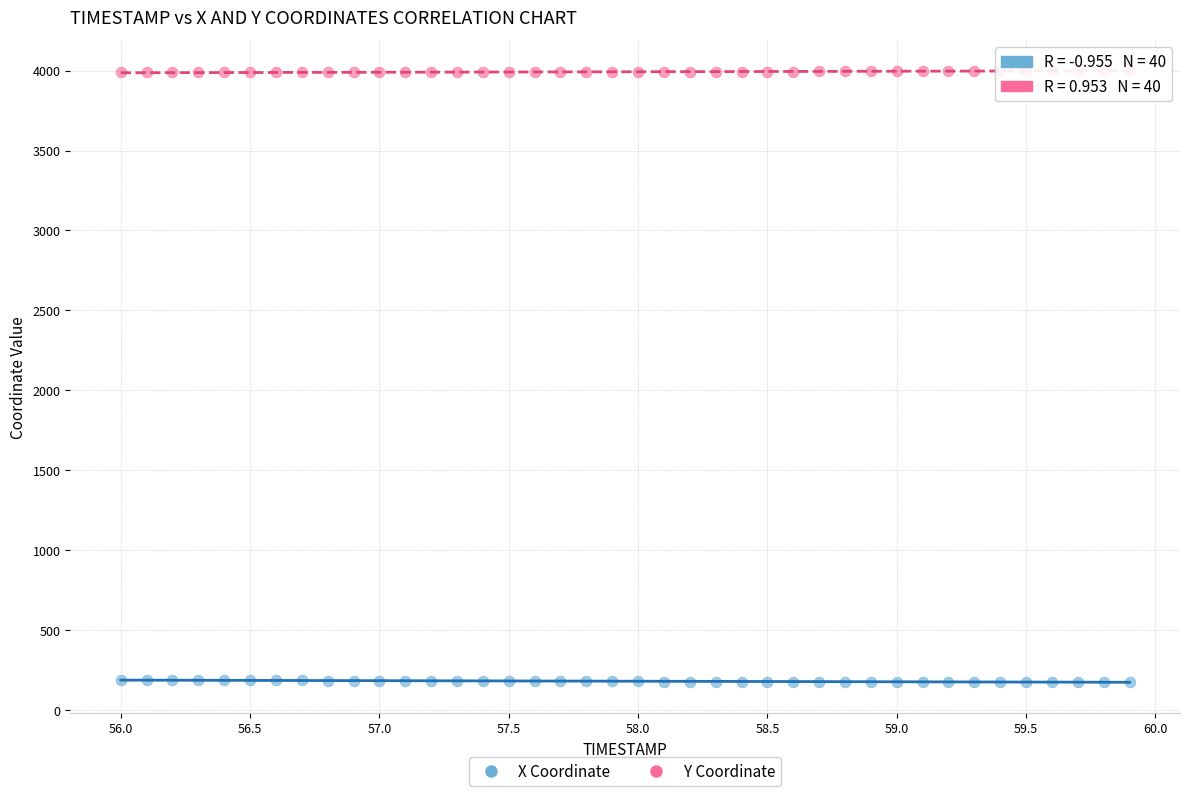

What is the X range (max minus min) for the scatter plot?

3.9